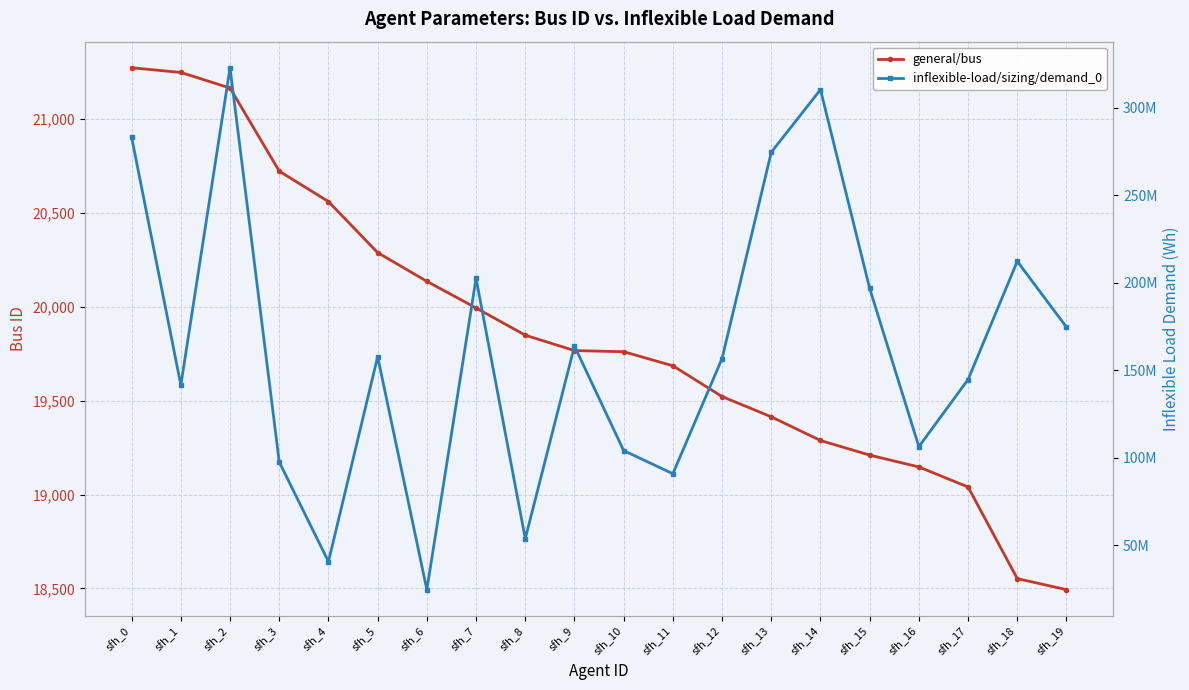

Where is general/bus nearest to the value 19883?

sfh_8